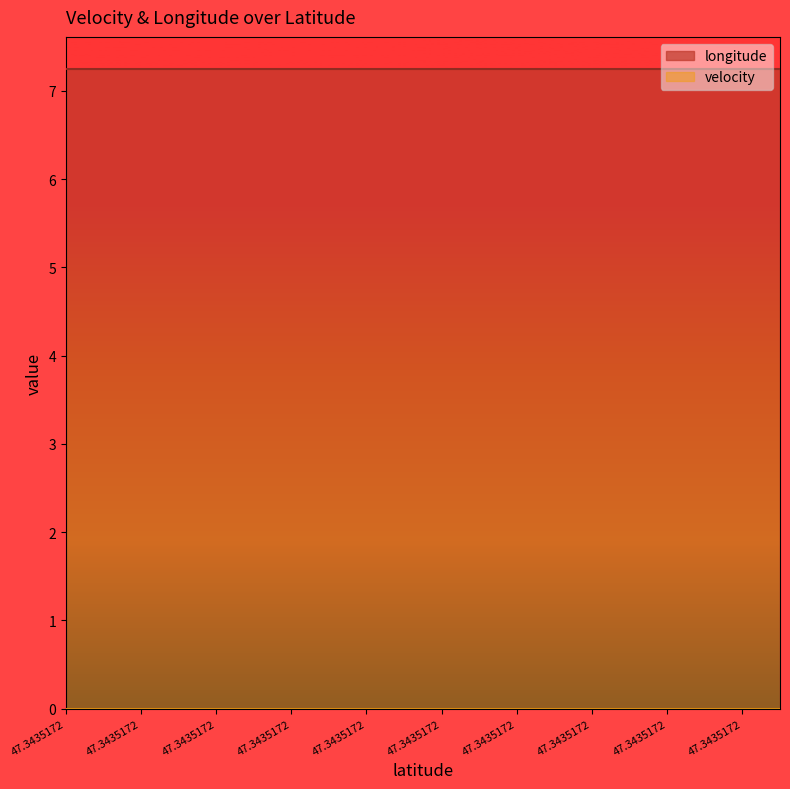

At which category is the sum across all series the highest?

47.3435172